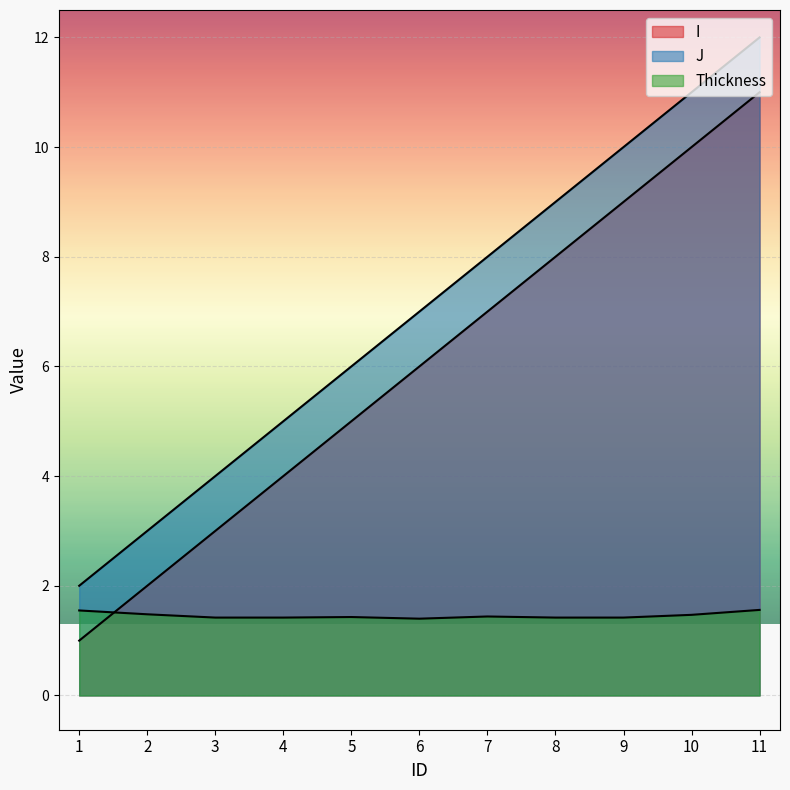

Reading left to right, transcribe all the data shown in this chart.

I: 1.0	2.0	3.0	4.0	5.0	6.0	7.0	8.0	9.0	10.0	11.0
J: 2.0	3.0	4.0	5.0	6.0	7.0	8.0	9.0	10.0	11.0	12.0
Thickness: 1.6	1.5	1.4	1.4	1.4	1.4	1.4	1.4	1.4	1.5	1.6